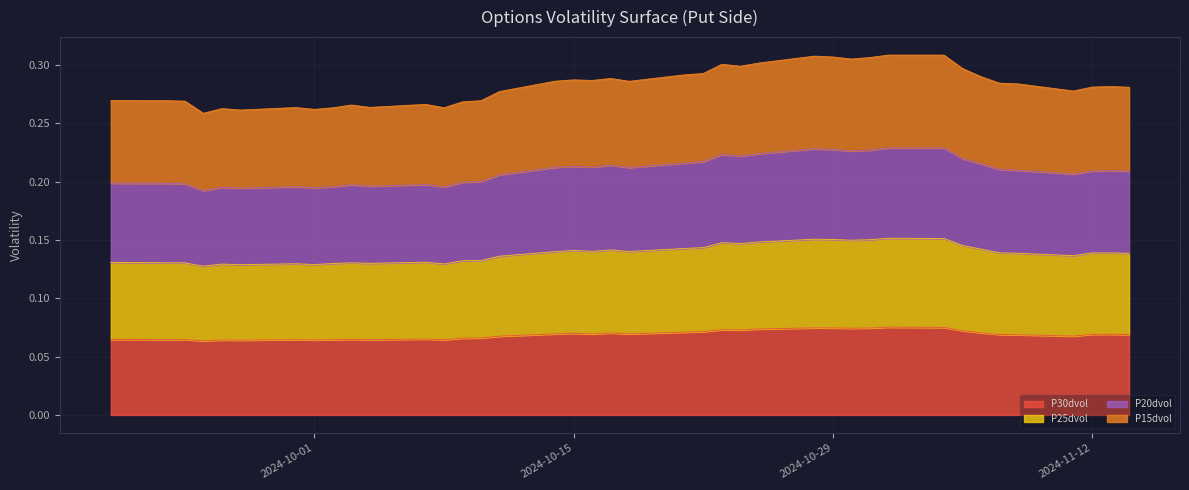

True or false: P20dvol and P30dvol intersect in this chart.

False